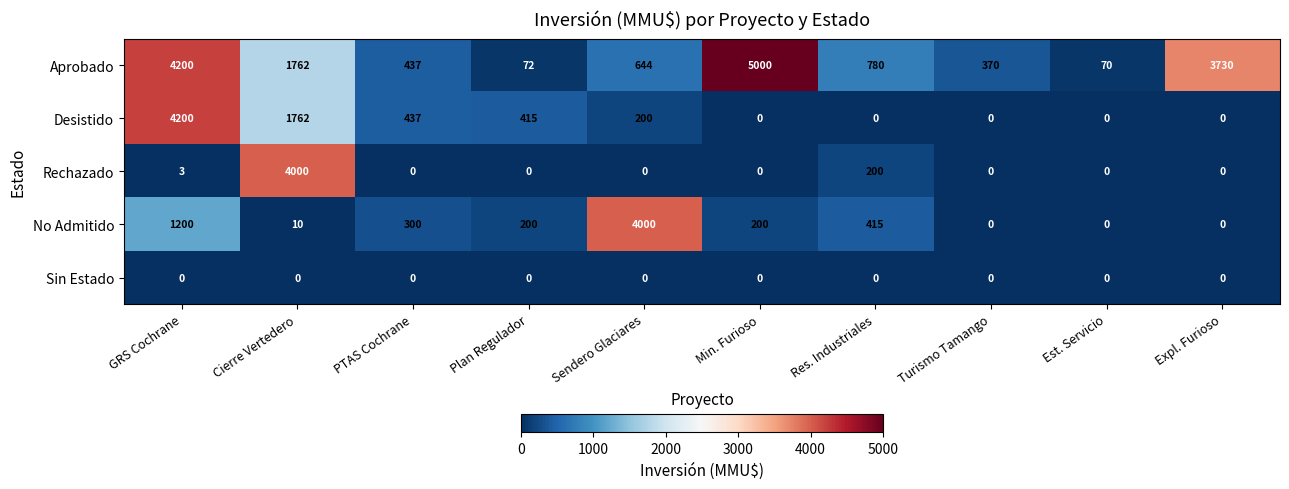

Which category has the highest value across all series?

Min. Furioso